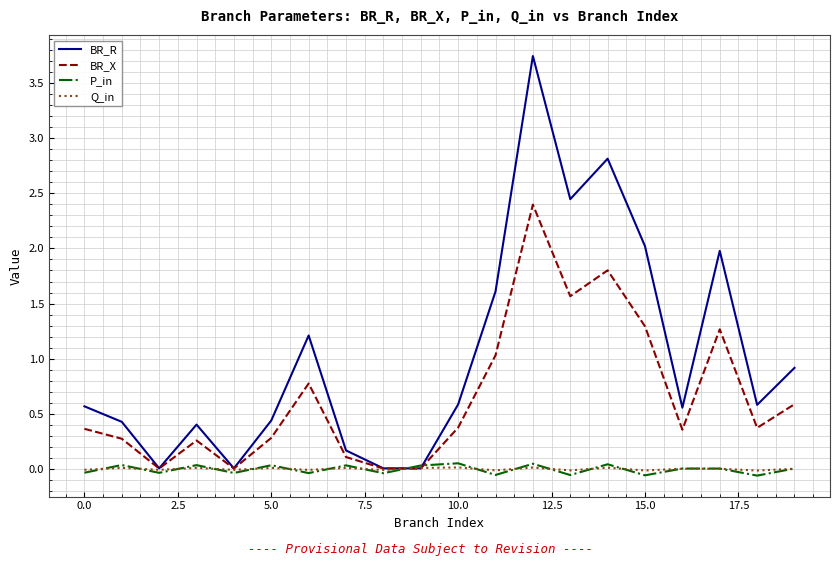

Which series has the largest total across all categories?

BR_R